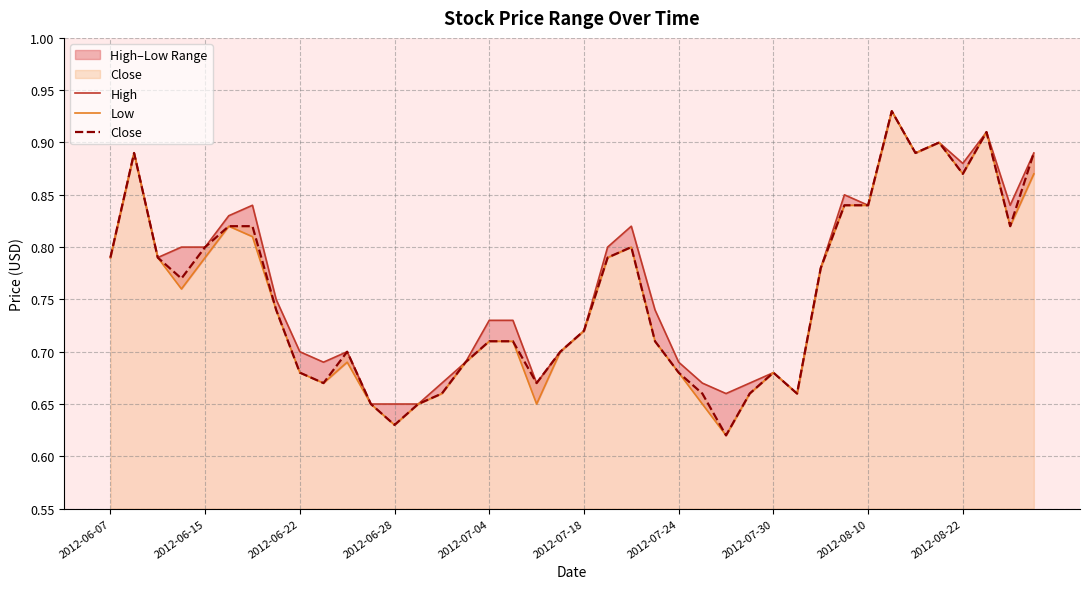

Which series has the largest total across all categories?

High